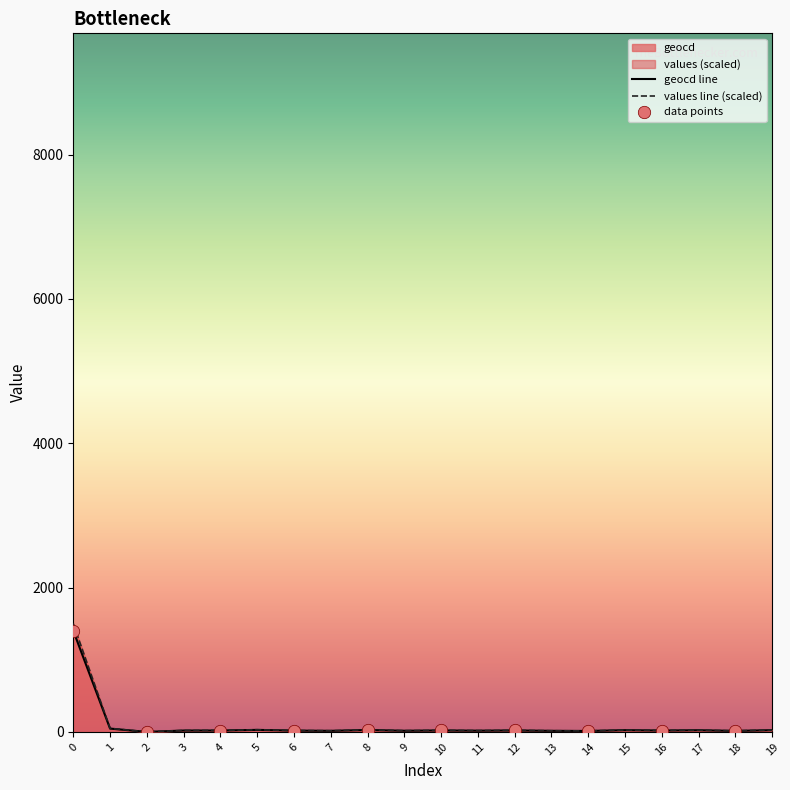

Which series reaches the minimum Y coordinate?

values